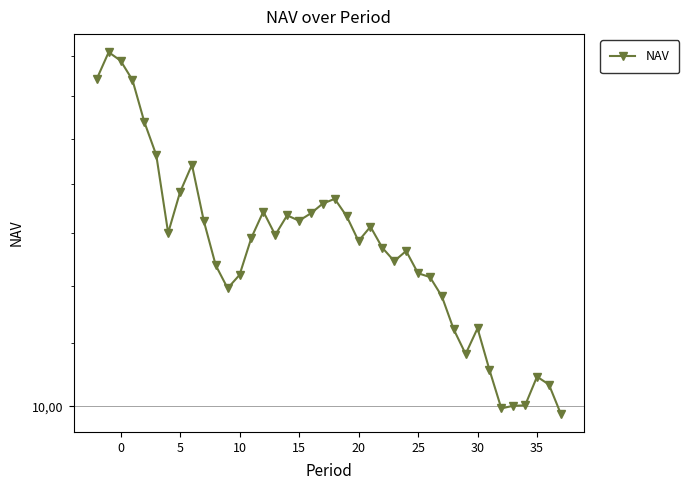

Reading left to right, what are all the values shown in this chart?

16.4	17.1	16.9	16.4	15.4	14.6	13.0	13.8	14.4	13.2	12.4	12.0	12.2	12.9	13.4	13.0	13.4	13.2	13.4	13.6	13.7	13.3	12.8	13.1	12.7	12.5	12.7	12.2	12.2	11.8	11.2	10.8	11.3	10.6	10.0	10.0	10.0	10.5	10.3	9.9